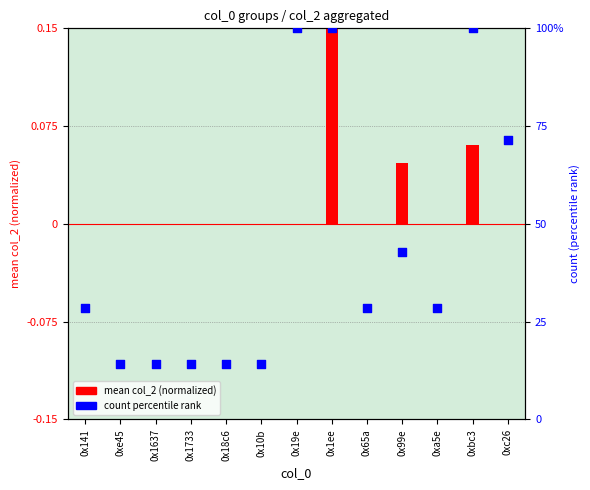

At which category is the sum across all series the highest?

0x1ee